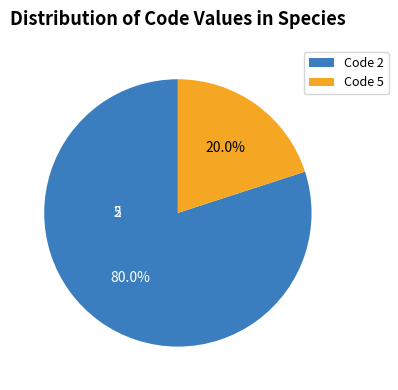

Which has a higher value, Code 5 or Code 2?

Code 2